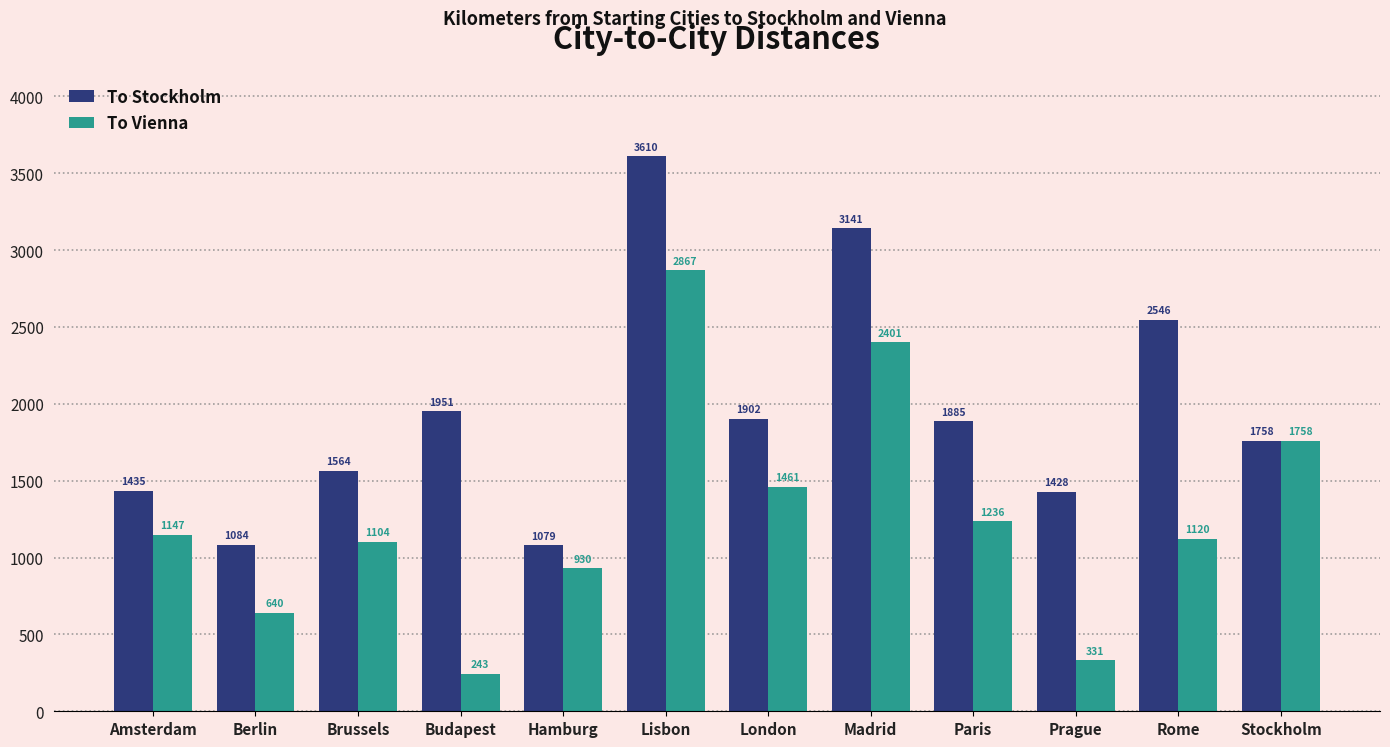

True or false: To Stockholm has a value of 553 at Brussels.

False